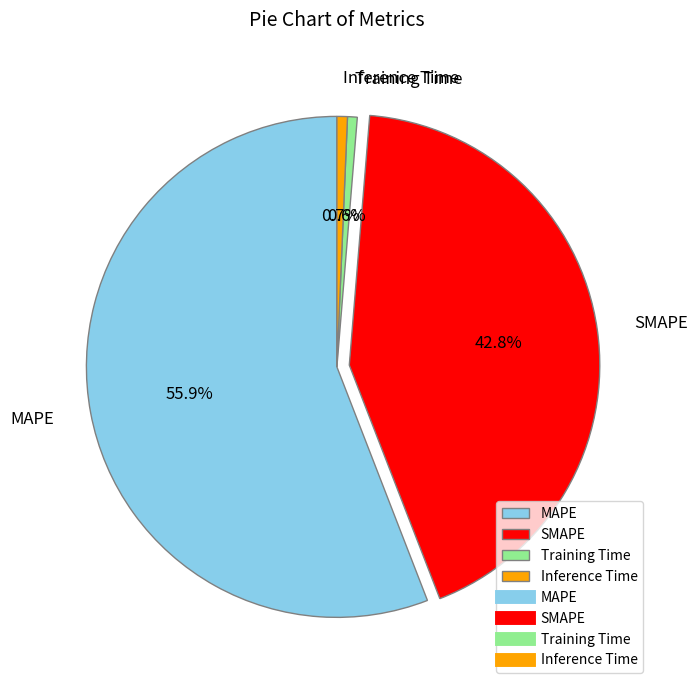

To the nearest percent, what is the average slice percentage?

25%